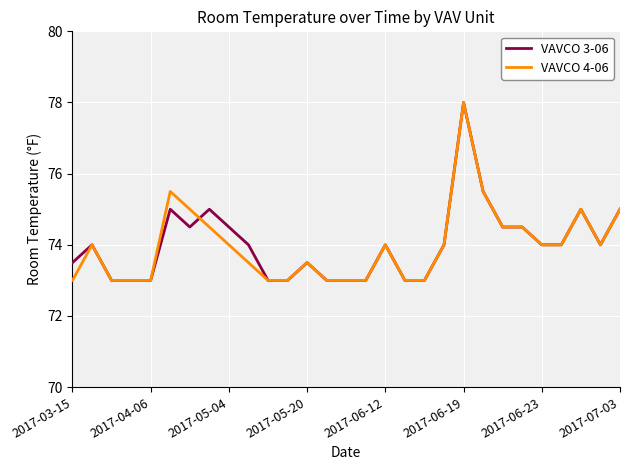

What is the highest value of the VAVCO 3-06 series?

78.0